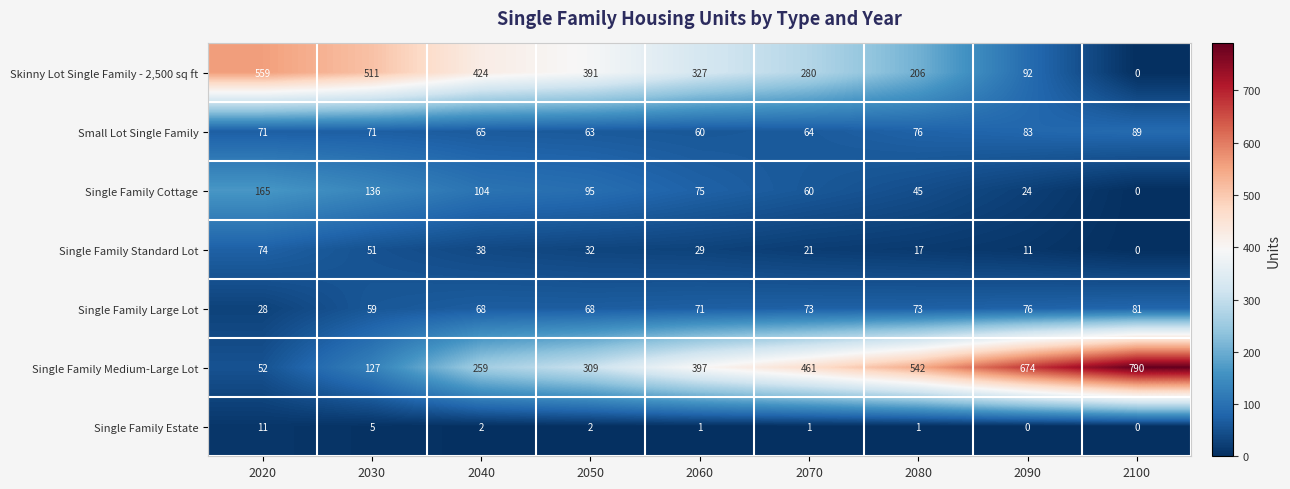

Which category has the highest value in the Single Family Cottage series?

2020